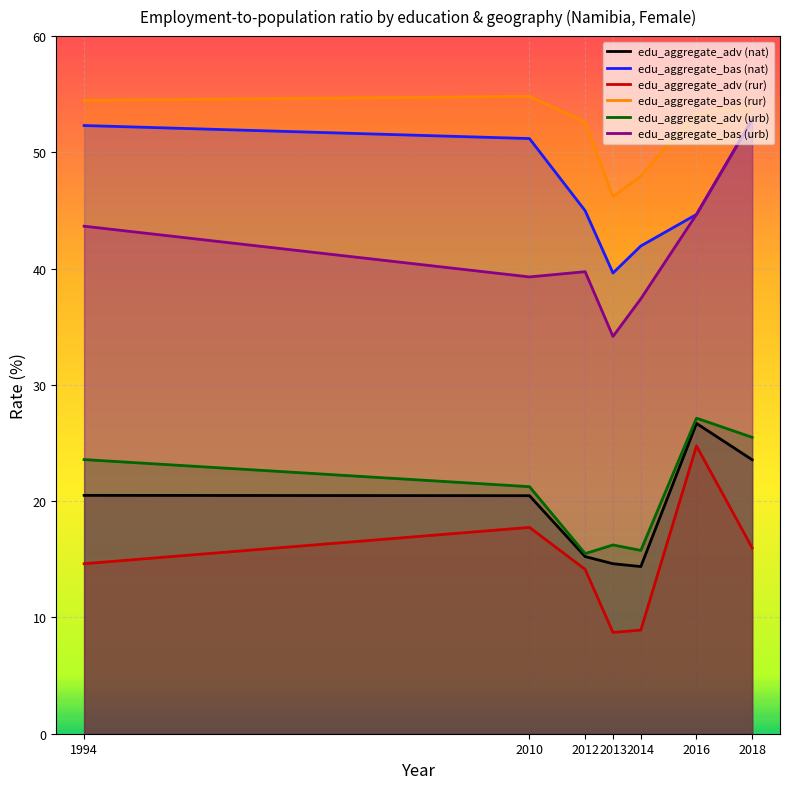

Reading right to left, what are all the values shown in this chart?

edu_aggregate_adv (nat): 23.6	26.7	14.4	14.6	15.2	20.5	20.5
edu_aggregate_bas (nat): 52.8	44.7	42.0	39.6	45.0	51.2	52.3
edu_aggregate_adv (rur): 16.0	24.8	8.9	8.7	14.1	17.7	14.6
edu_aggregate_bas (rur): 53.8	53.4	48.0	46.2	52.6	54.8	54.5
edu_aggregate_adv (urb): 25.5	27.1	15.8	16.2	15.5	21.2	23.6
edu_aggregate_bas (urb): 52.8	44.7	37.4	34.2	39.7	39.3	43.7